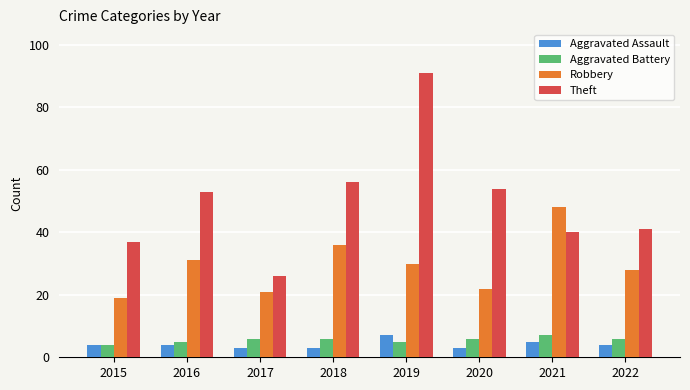

What is the approximate value of Aggravated Battery at 2022?

6